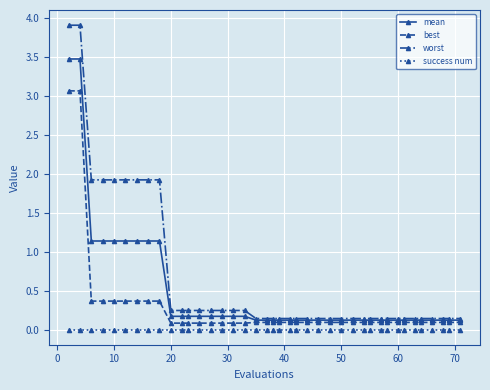

True or false: worst and success num cross at least once.

False